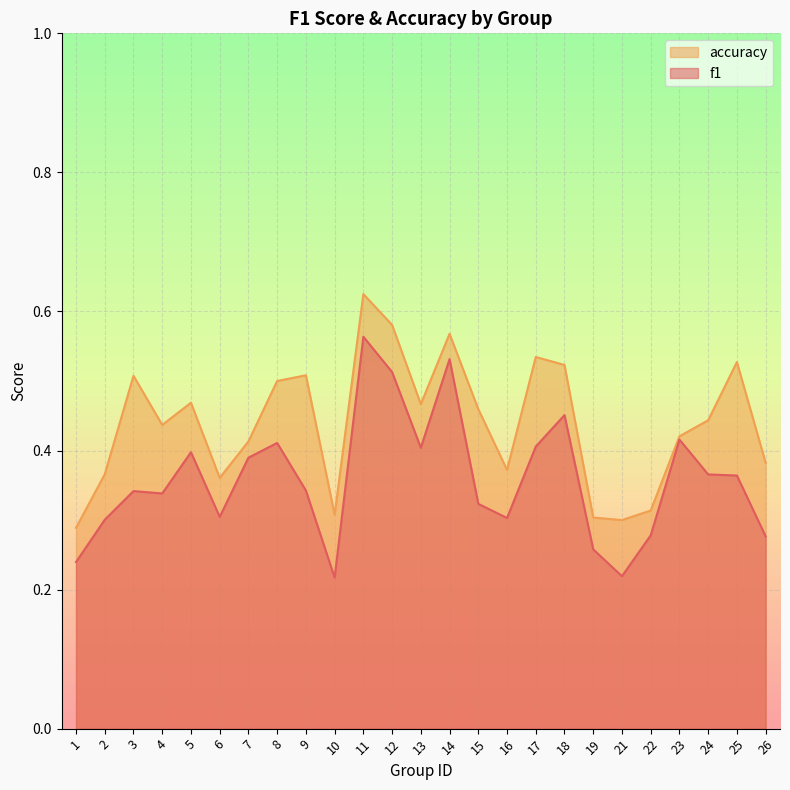

Which series changed the most between 3 and 24?

accuracy